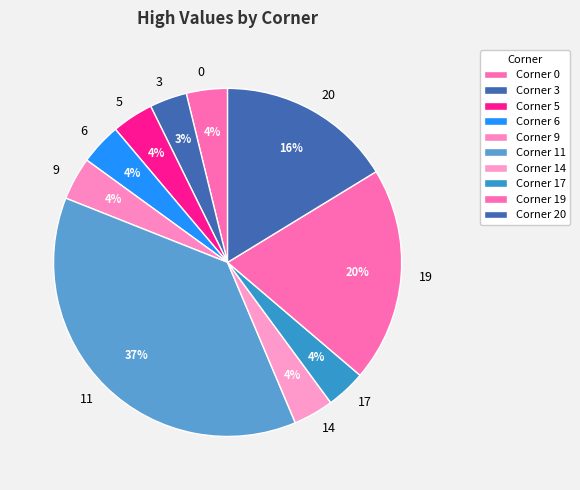

Is 19 the majority of the pie?

No